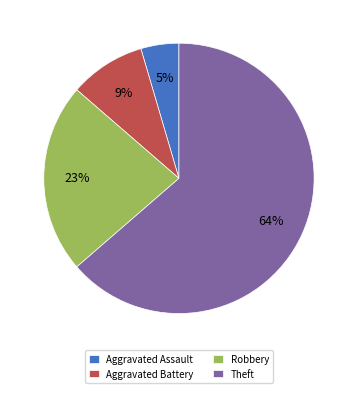

What is the majority slice?

Theft